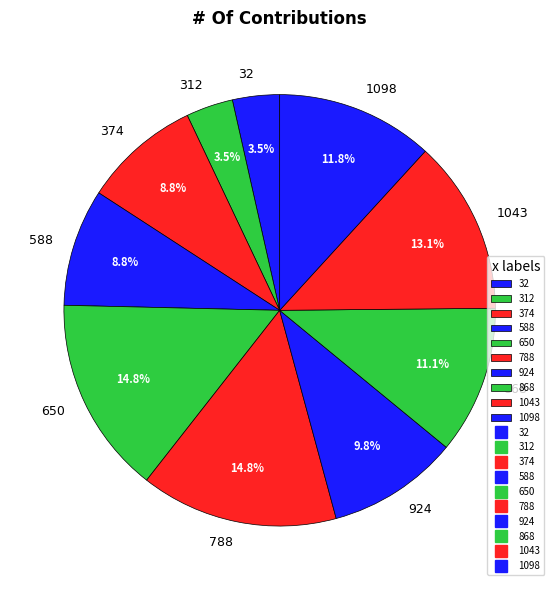

How many slices are in this pie chart?

10